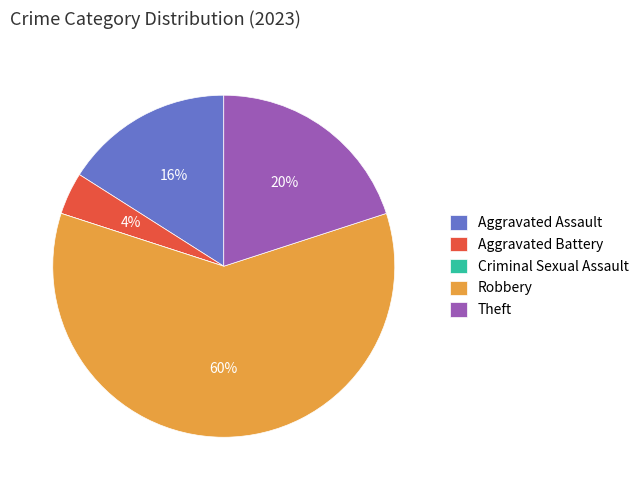

To the nearest percent, what percentage of the pie is Theft?

20%